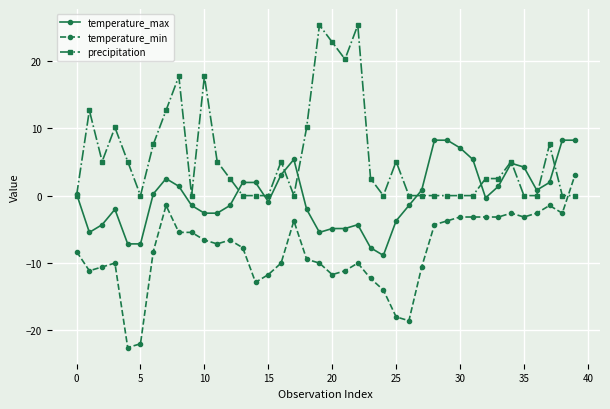

What is the value of the temperature_max point at the 5th from the left?

-7.2